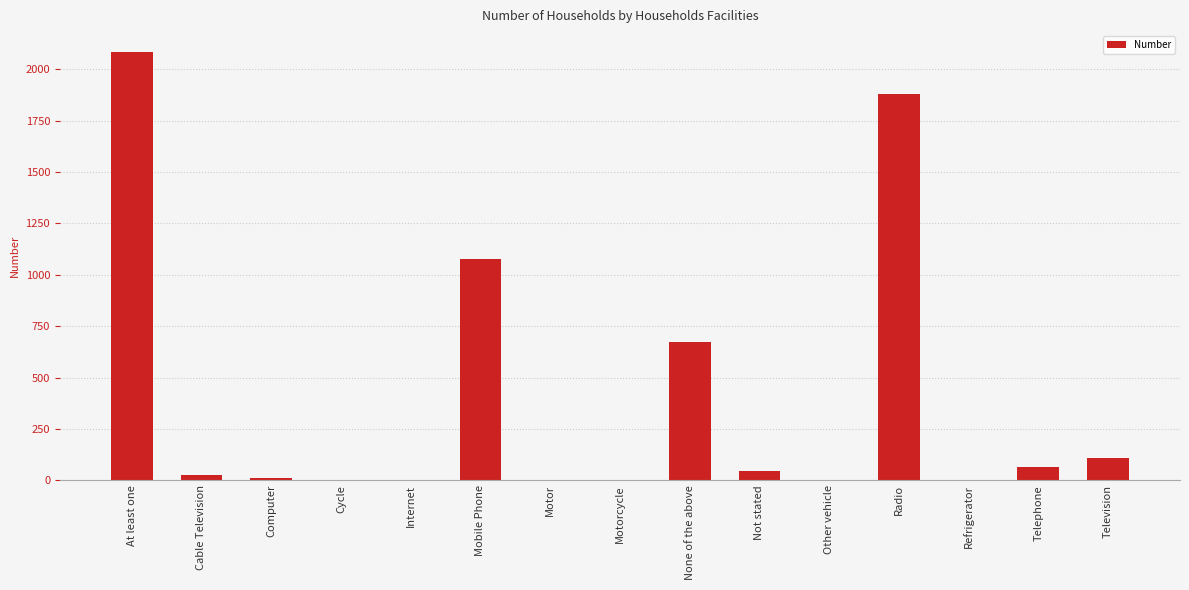

At which label is the value closest to 1041?

Mobile Phone